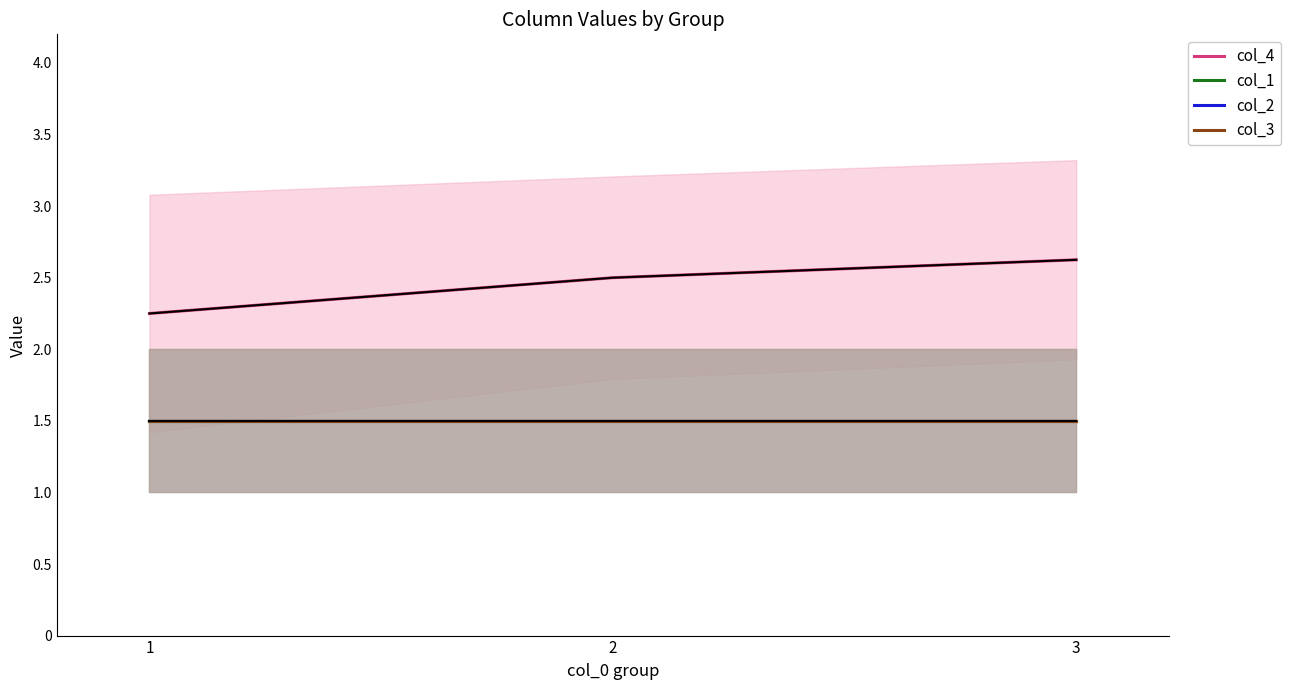

What are all the series names shown in the legend?

col_4, col_1, col_2, col_3